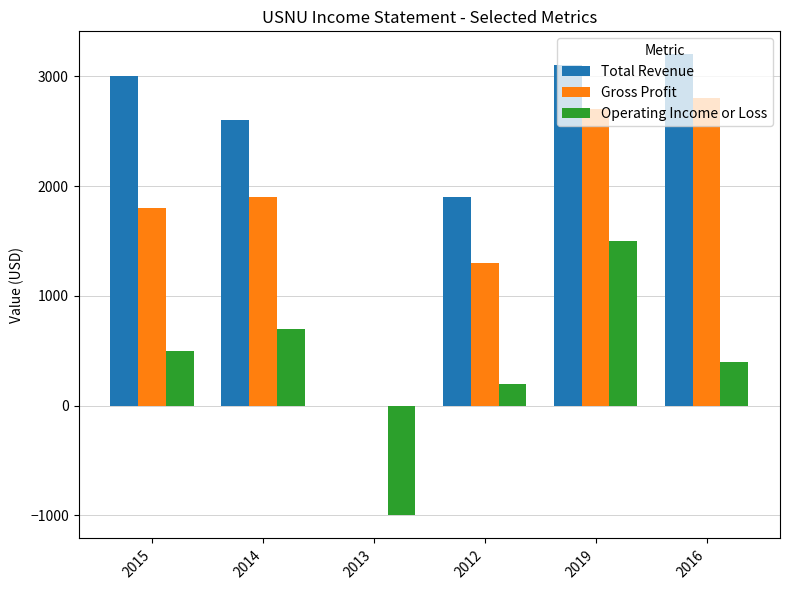

At which label is Gross Profit closest to 1400?

2012